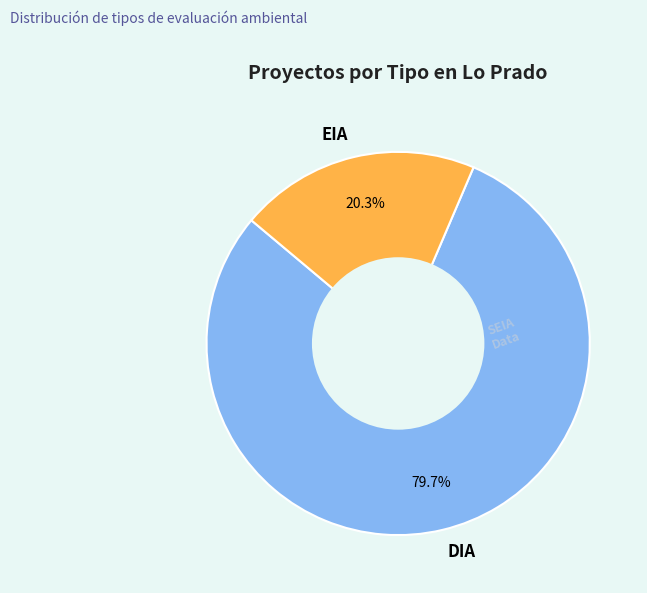

To the nearest percent, what is the average slice percentage?

50%